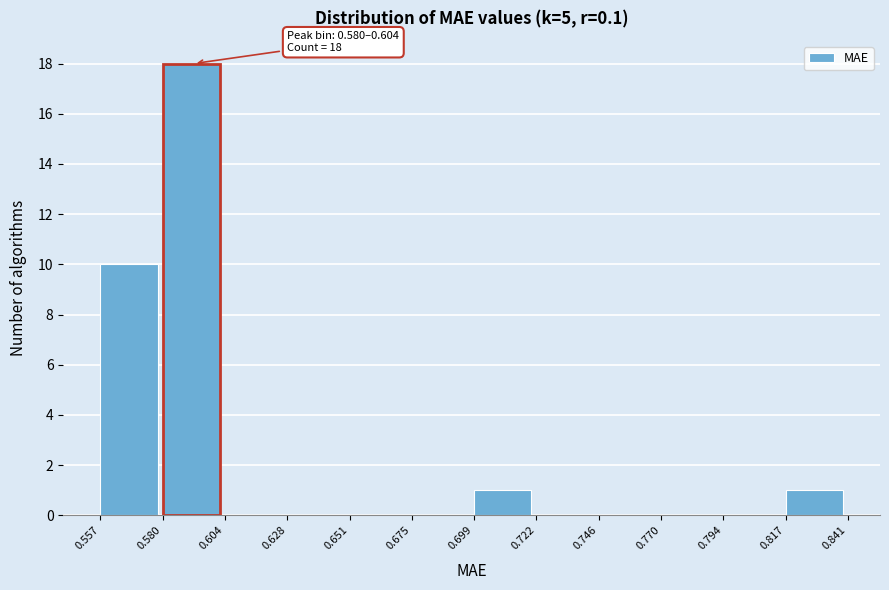

Over which range of the x-axis is the bar tallest?

0.580 to 0.604